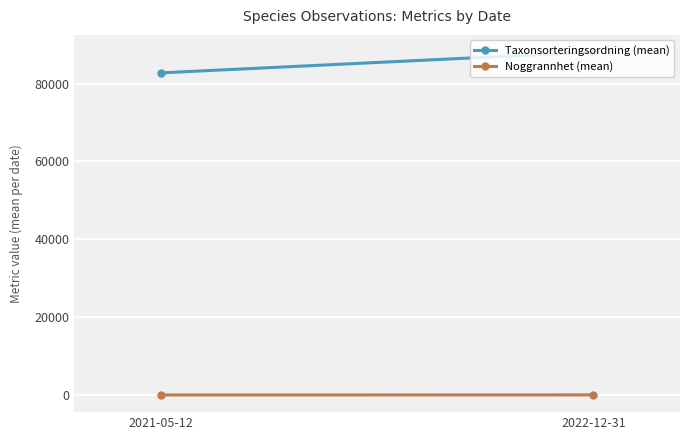

The Taxonsorteringsordning (mean) series shows 38466.9 at 2022-12-31. True or false?

False